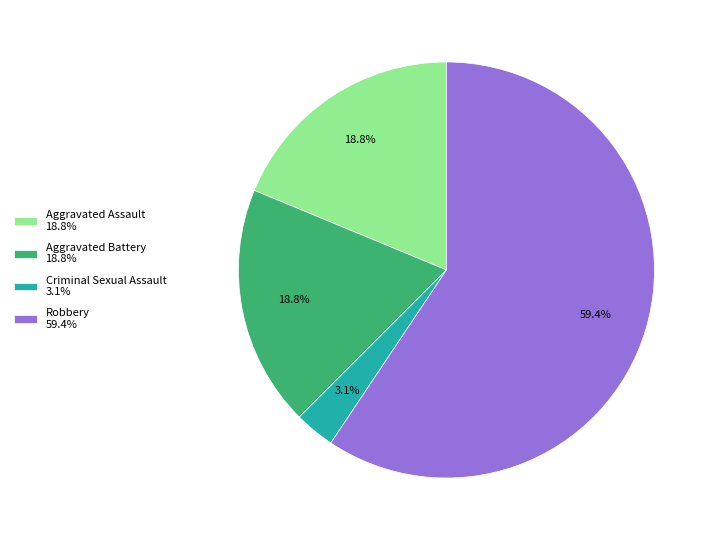

To the nearest percent, what is the average slice percentage?

25%